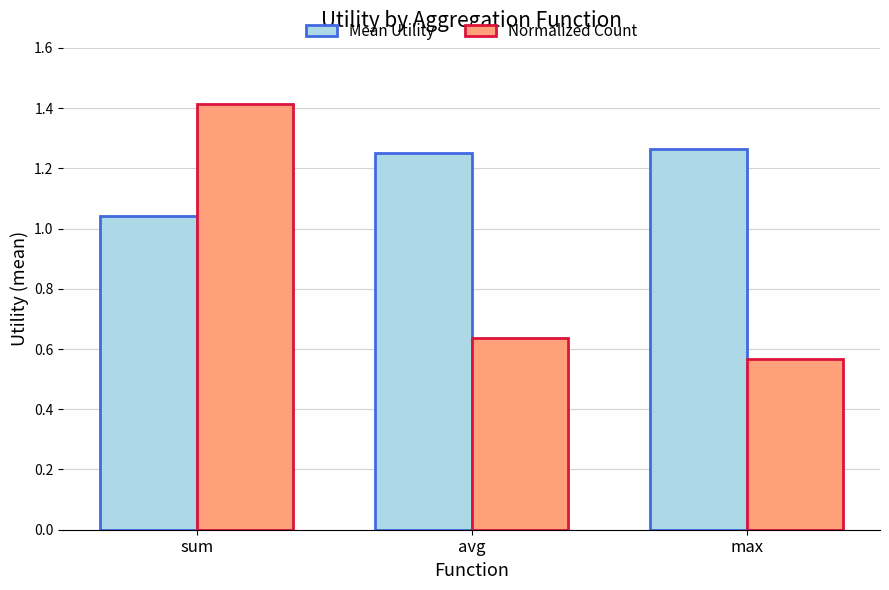

Does the chart contain any negative values?

No